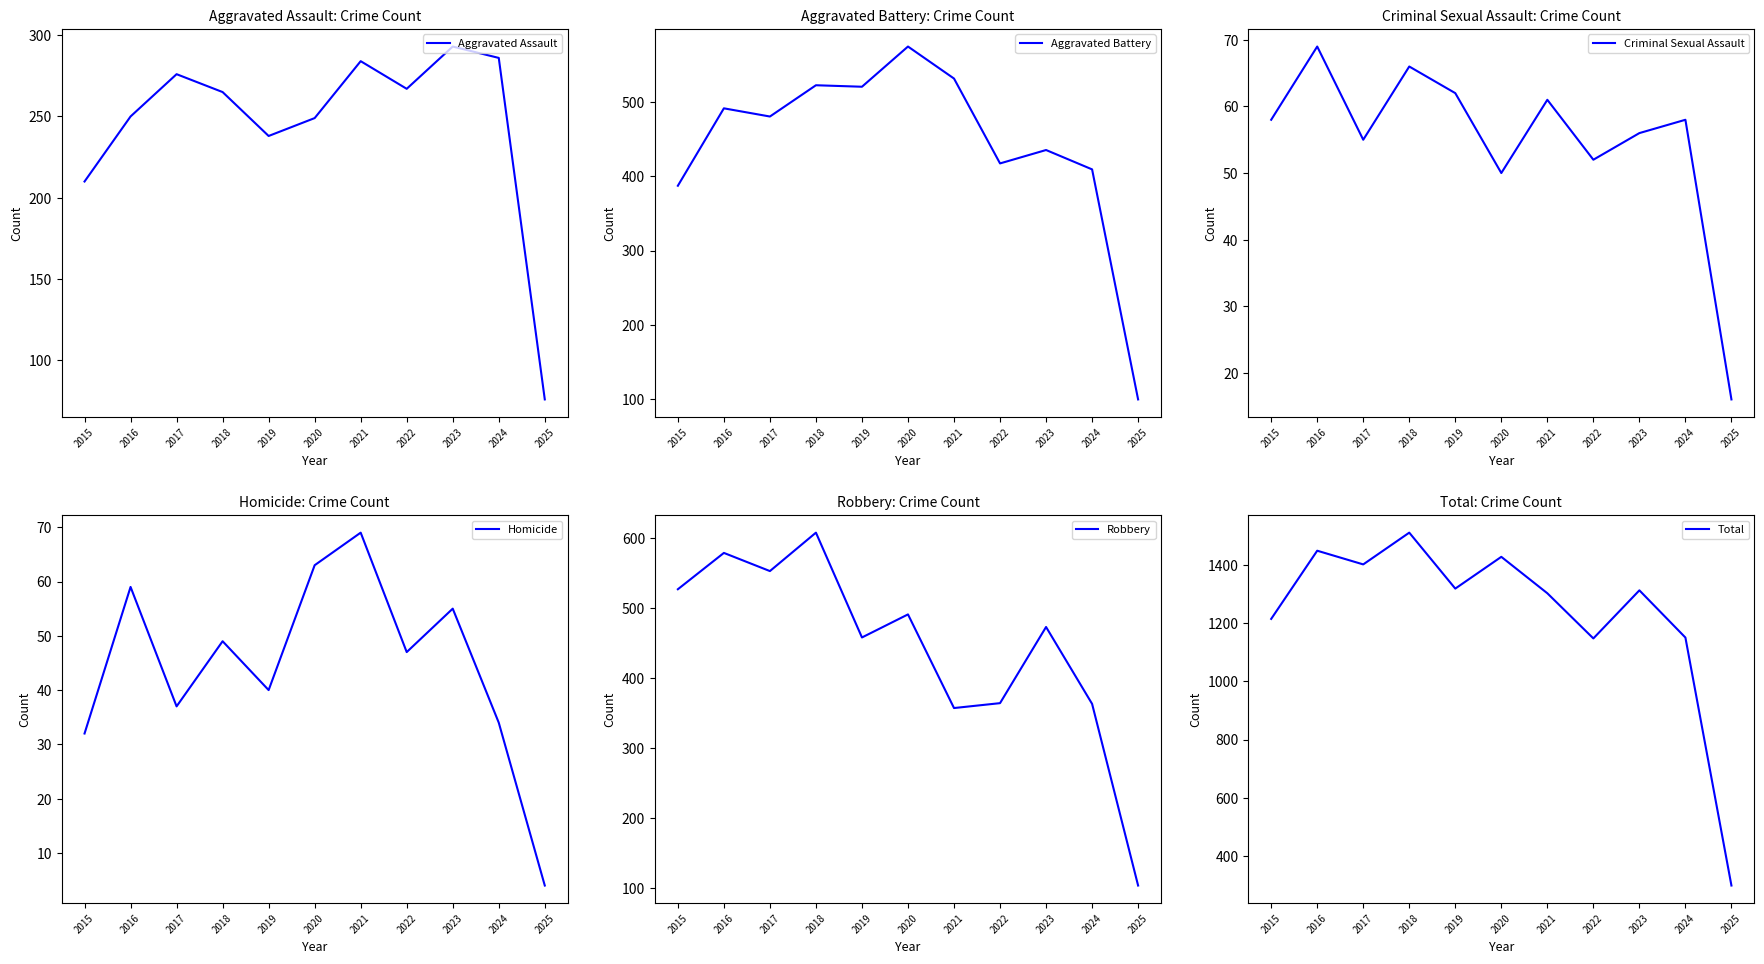

Is it true that Robbery equals 103 at 2025?

True